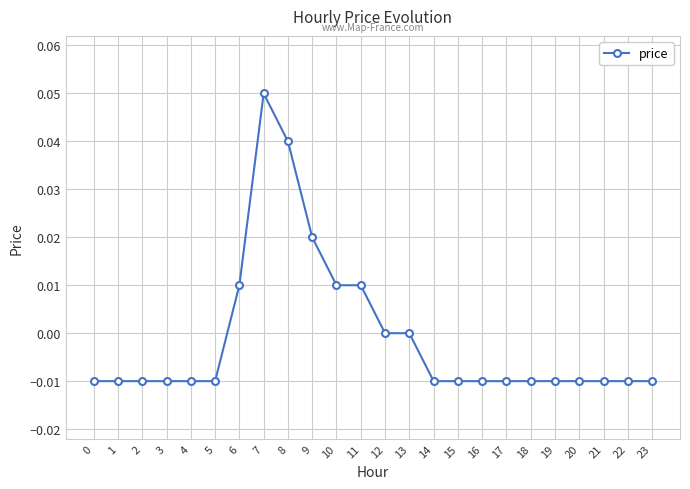

Which label corresponds to the largest value in the chart?

7